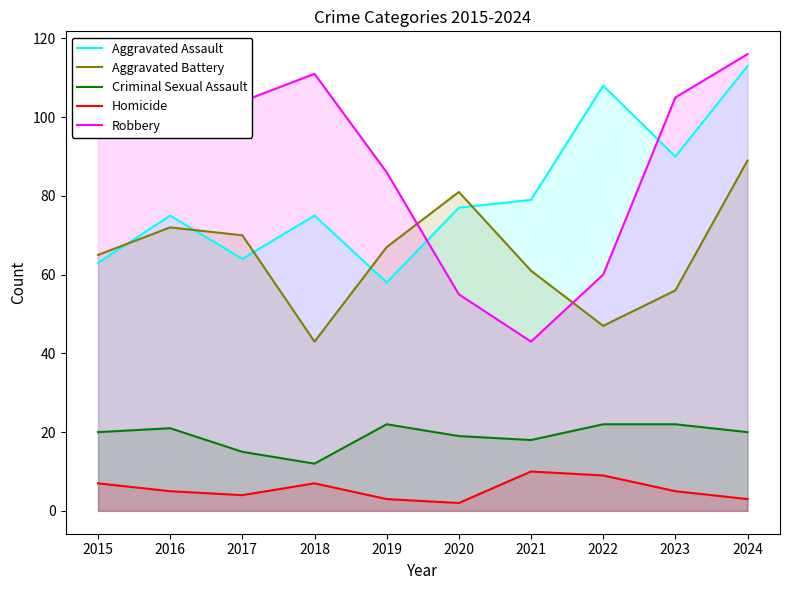

Which category has the highest value in the Aggravated Battery series?

2024